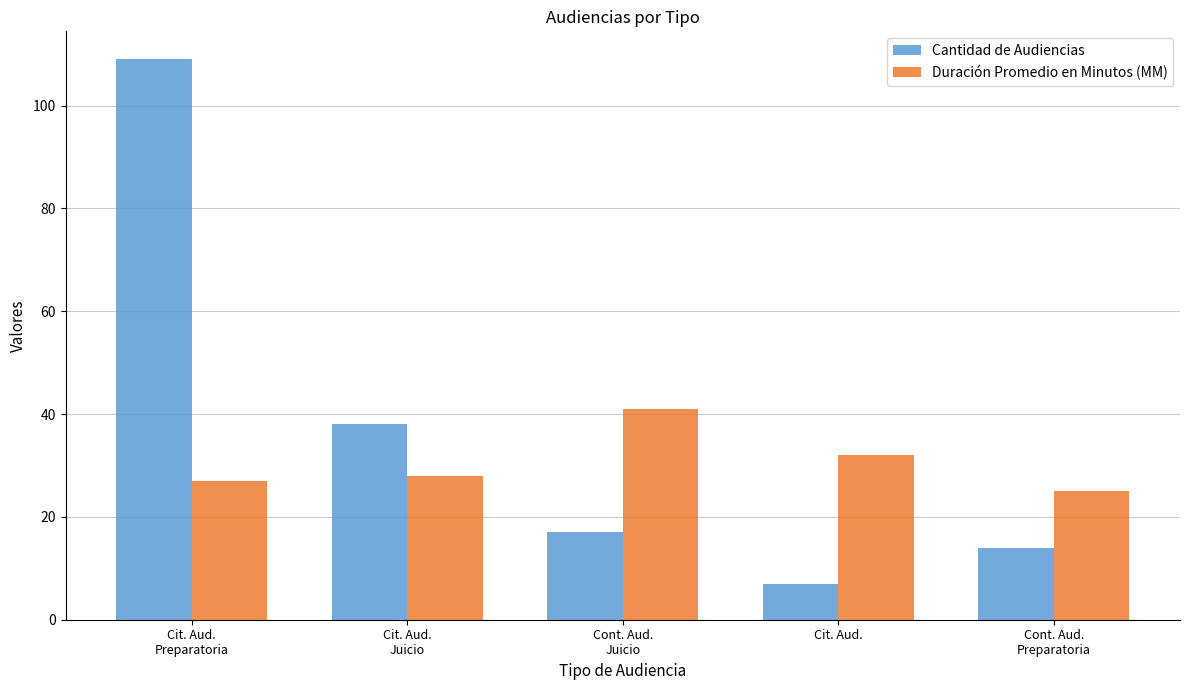

At how many categories does at least one series exceed 60?

1